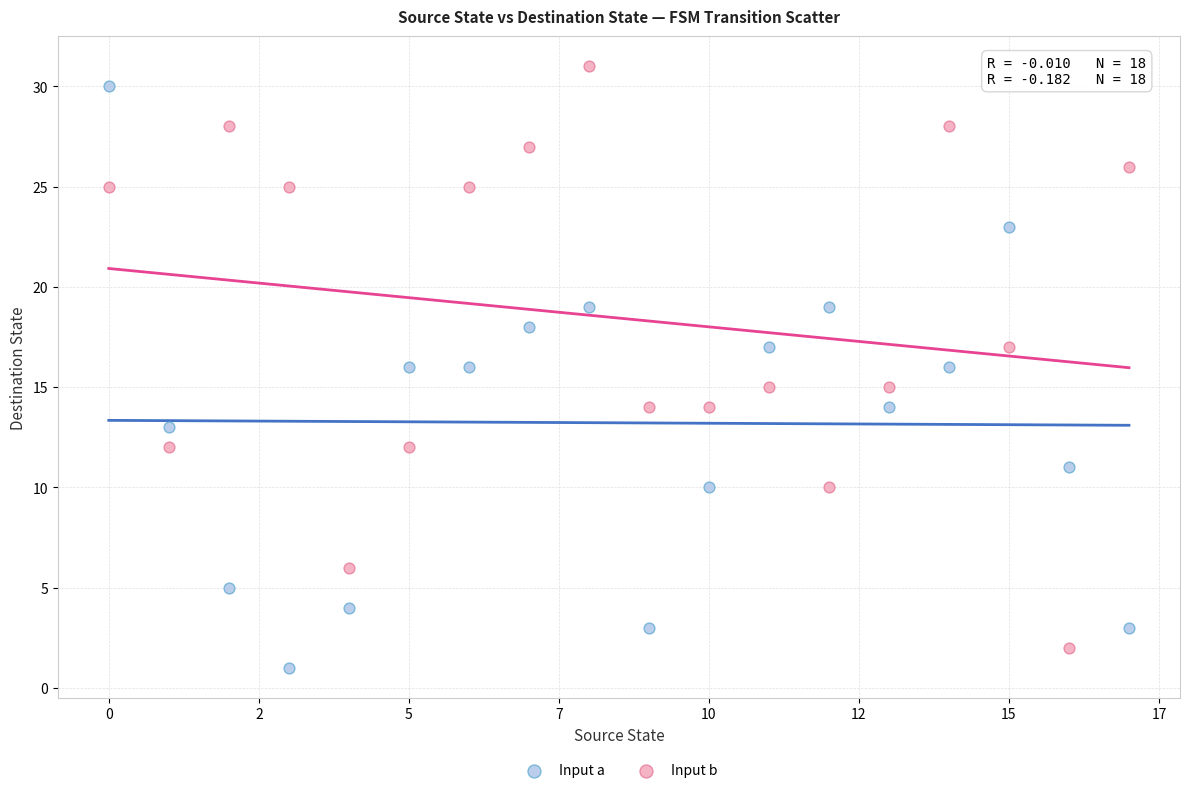

Across all data points, what is the range of Y values (max minus min)?

30